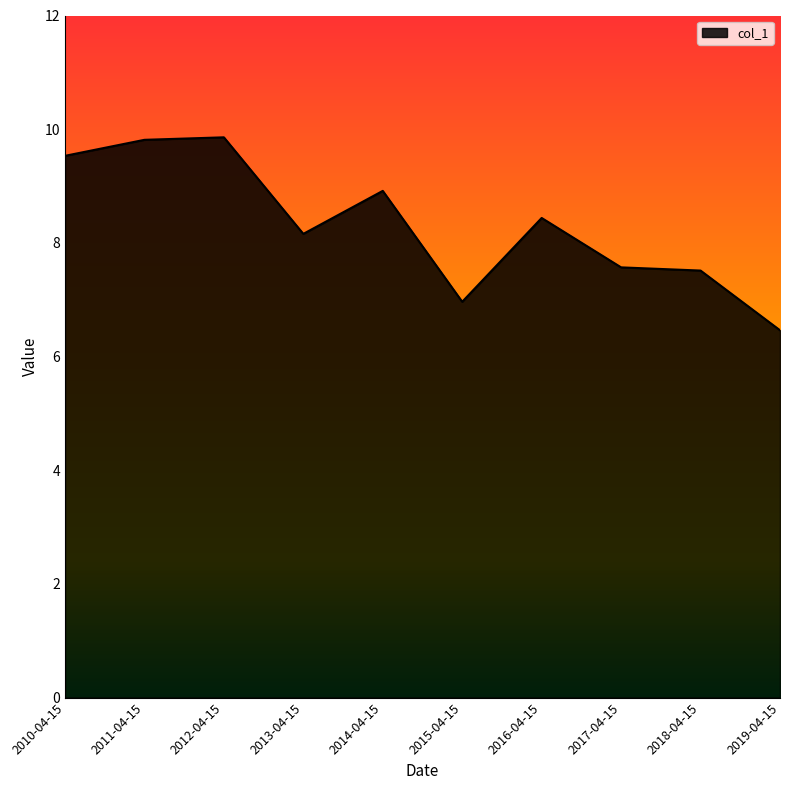

What is the sum of all values?

83.2